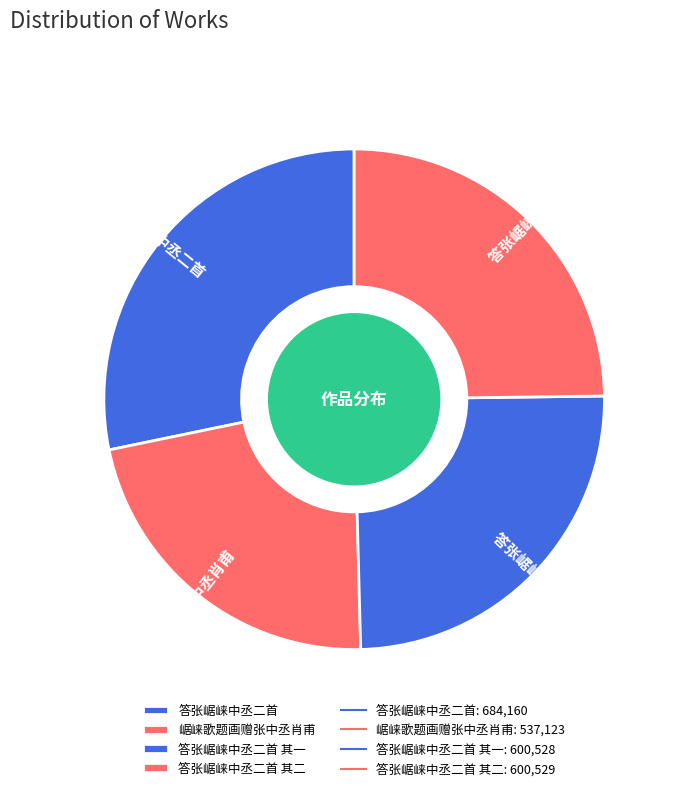

Is there any slice that represents more than half of the pie?

No